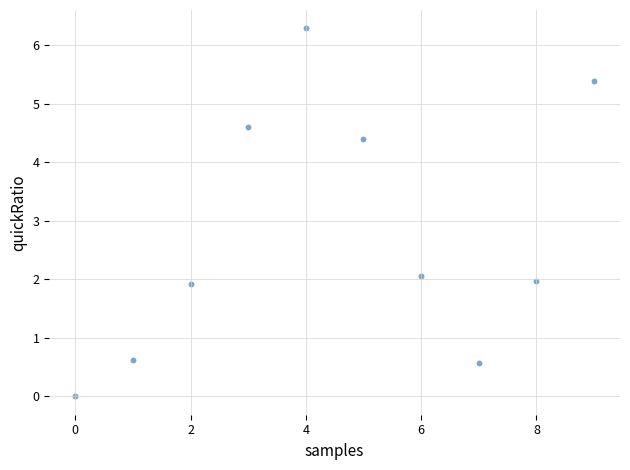

What is the average Y value?

2.8